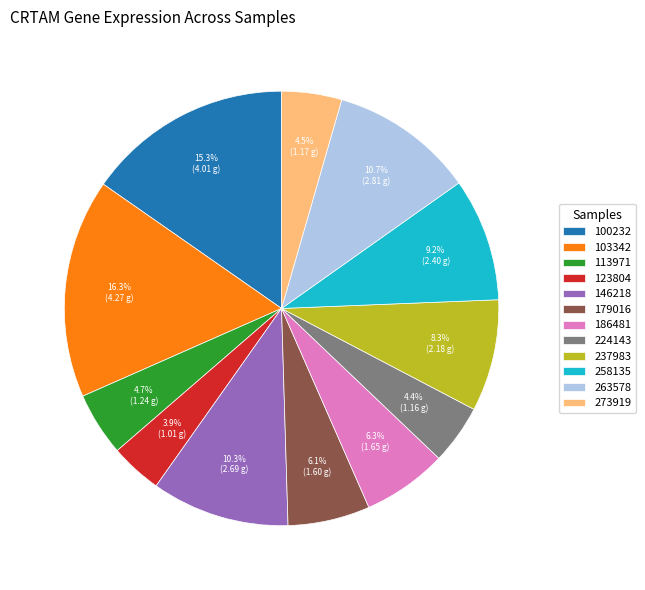

Approximately how many times larger is the value at 123804 compared to 186481?

0.6